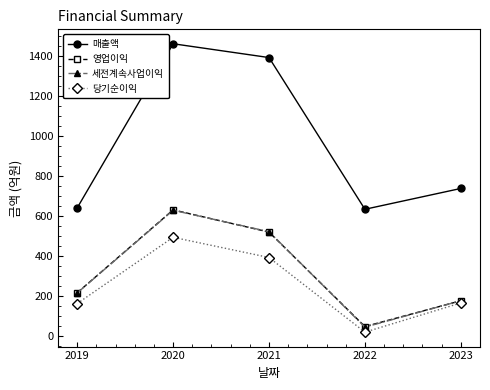

Between 2020 and 2023, which series saw the biggest shift?

매출액